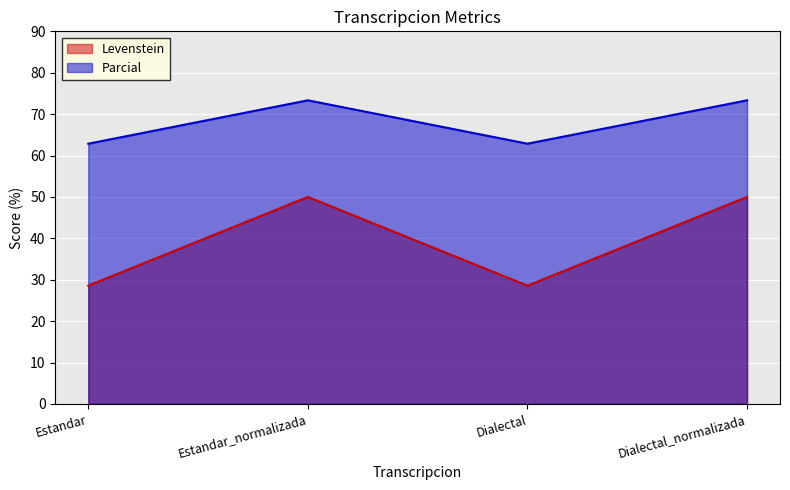

What is the difference between the Parcial values at Dialectal and Estandar_normalizada?

10.5